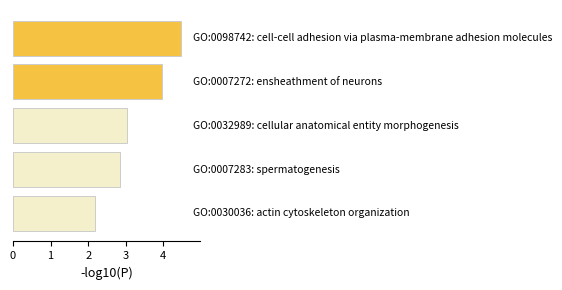

What is the sum of all values?

16.5